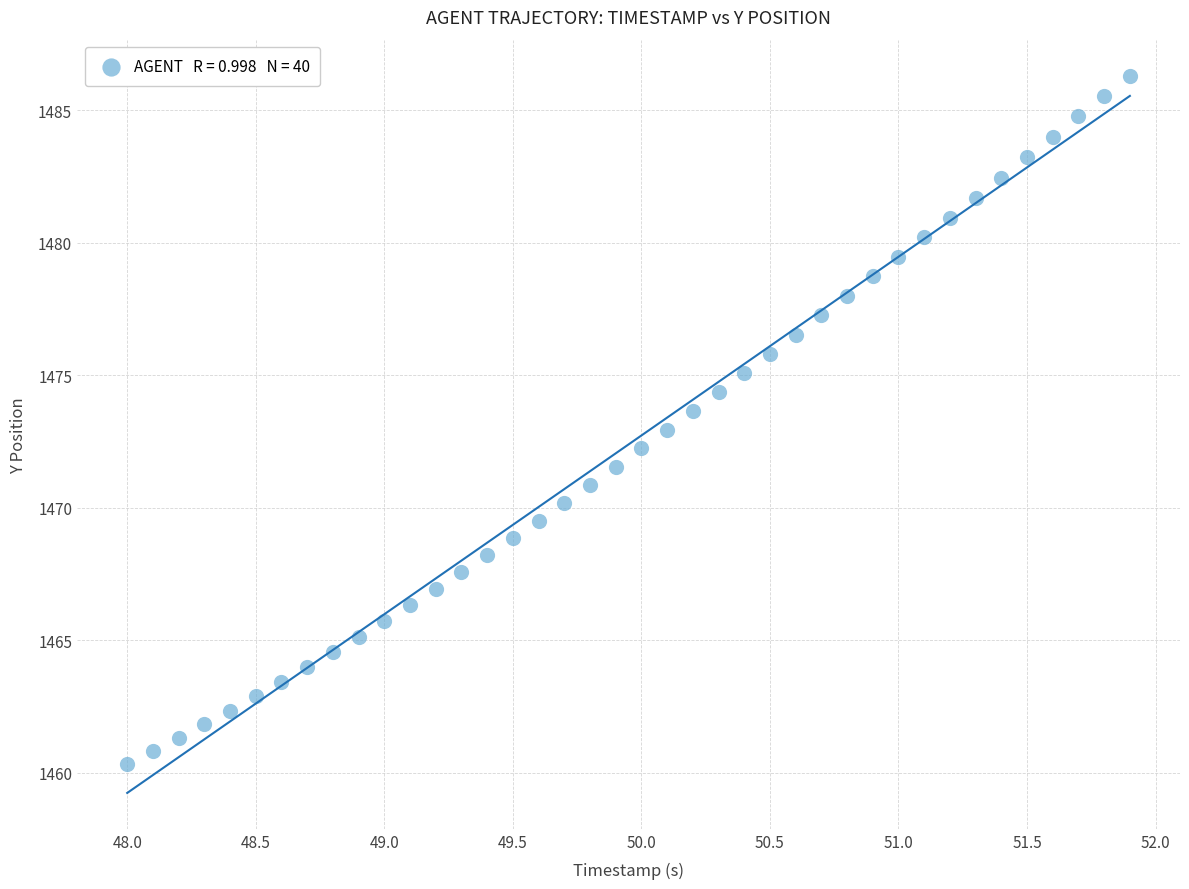

What is the range of X values (max minus min)?

3.9